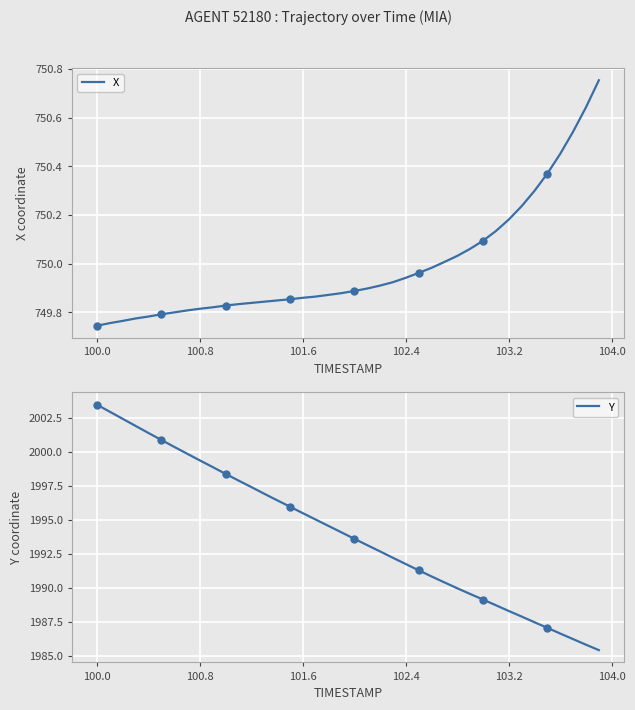

At how many categories does at least one series exceed 1000?

40